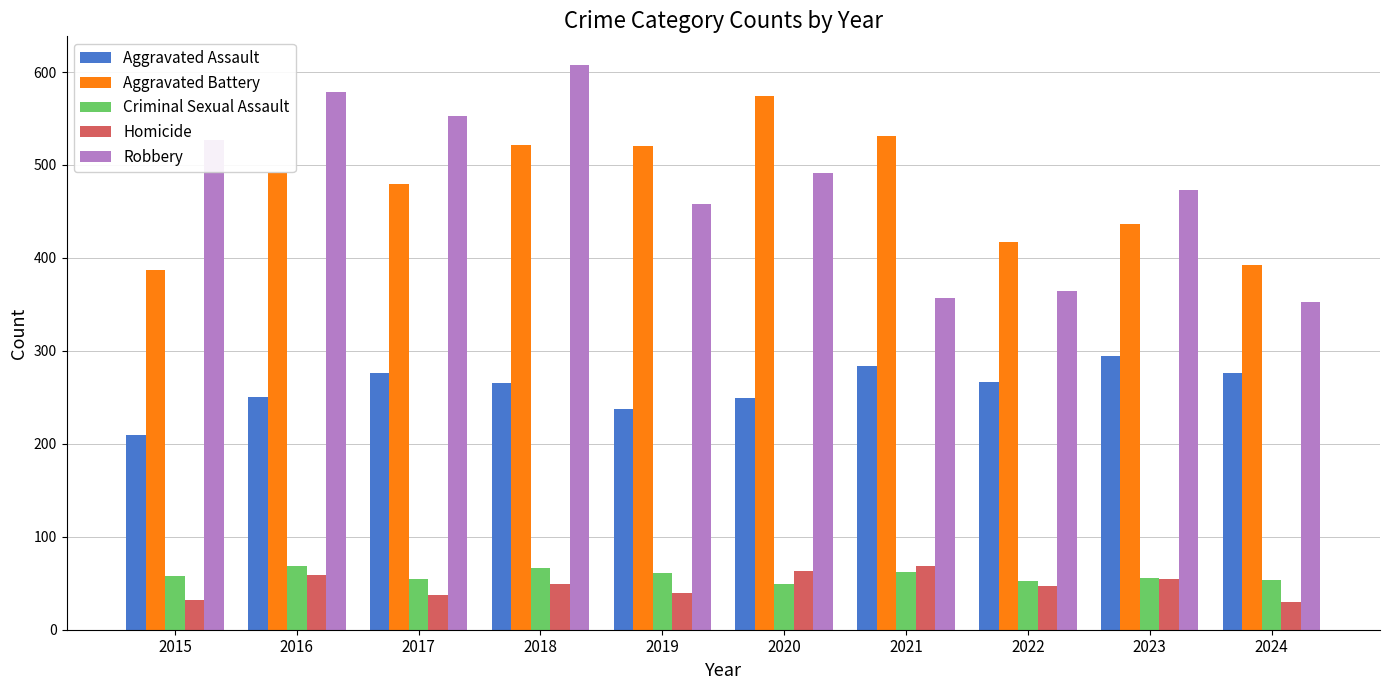

The Criminal Sexual Assault series shows 103 at 2018. True or false?

False